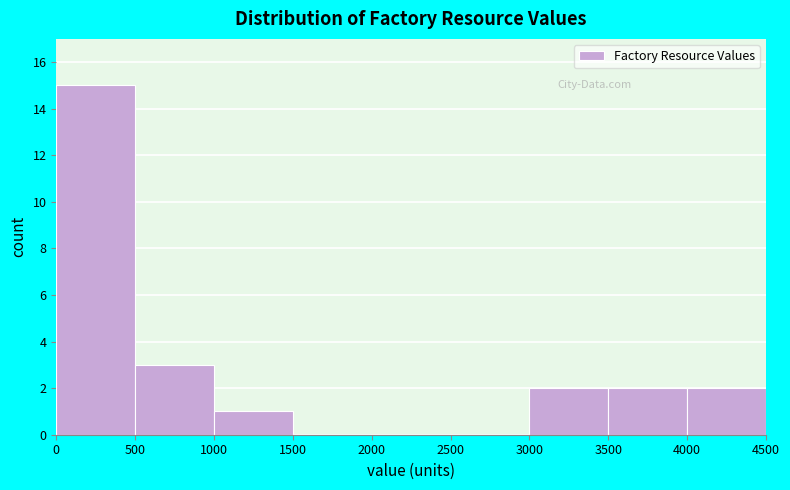

Reading left to right, list every bar in this chart as the range it spans on the x-axis followed by its height. The values are not printed on the chart, so give them approximately, as read against the axis.

0 to 500: 15
500 to 1000: 3
1000 to 1500: 1
1500 to 2000: 0
2000 to 2500: 0
2500 to 3000: 0
3000 to 3500: 2
3500 to 4000: 2
4000 to 4500: 2